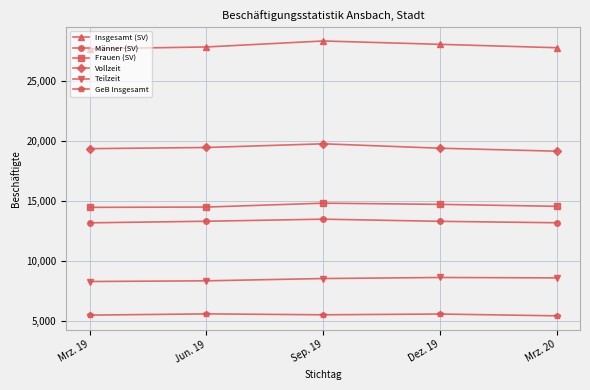

At Dez. 19, list the series in order from largest to smallest.

Insgesamt (SV), Vollzeit, Frauen (SV), Männer (SV), Teilzeit, GeB Insgesamt